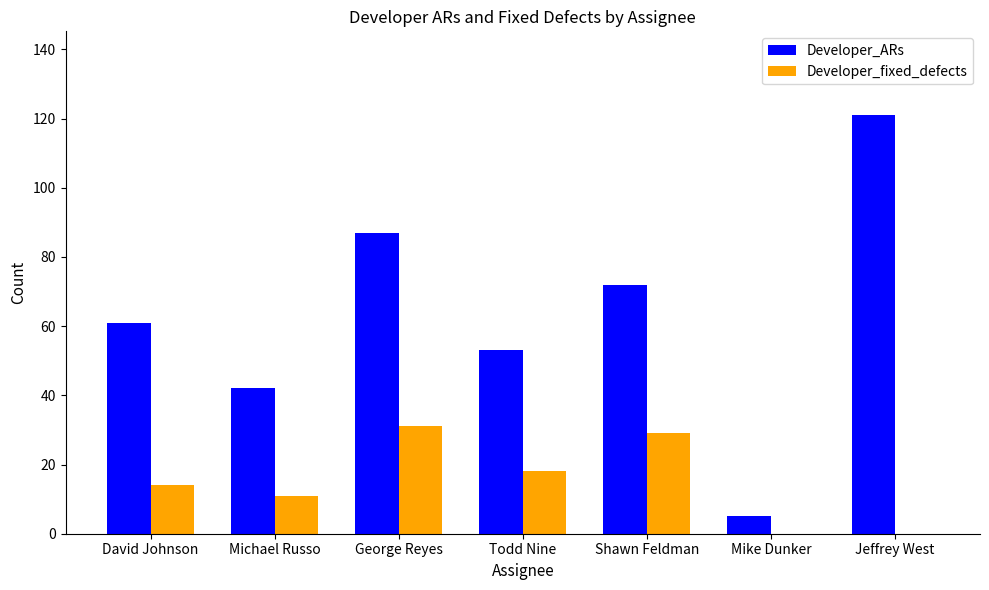

What is the sum of the Developer_ARs values at George Reyes and Mike Dunker?

92